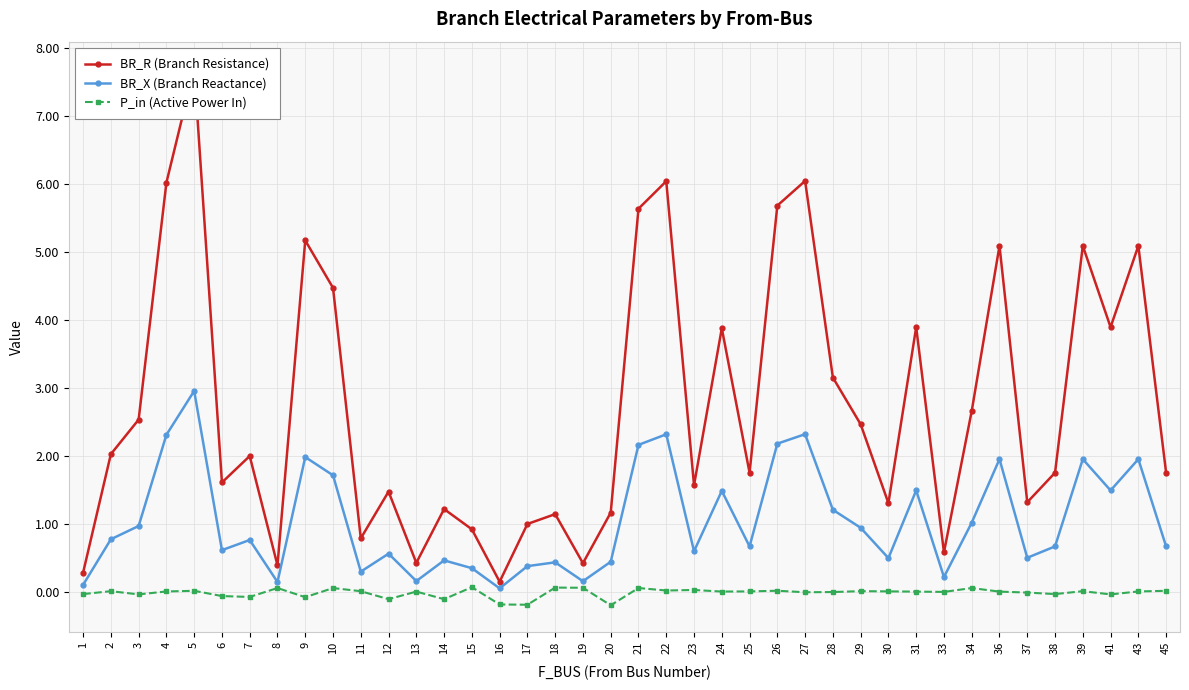

True or false: P_in (Active Power In) has more than 2 interior local peaks.

True